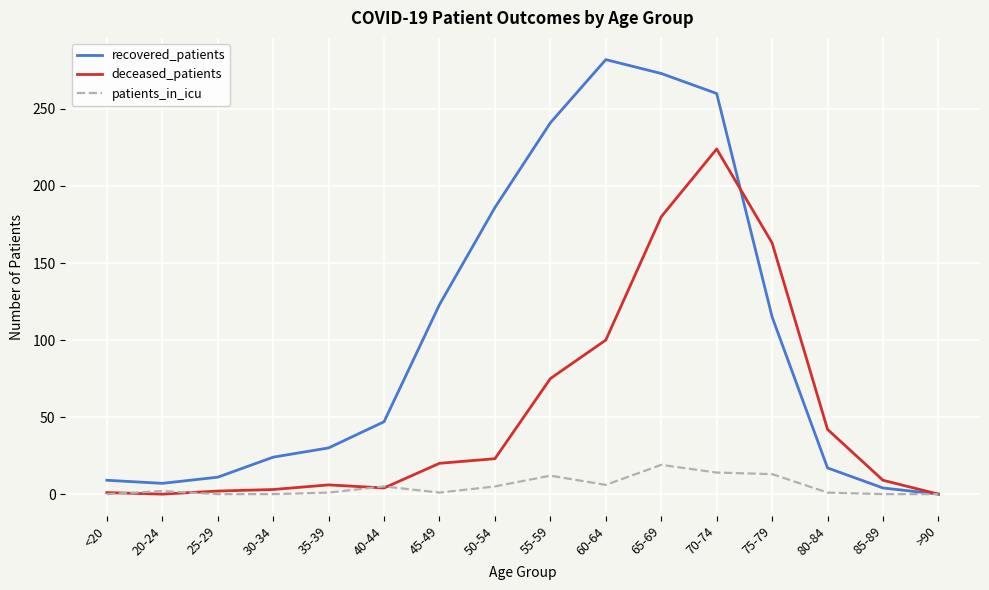

What is the difference between the second highest and minimum values in the patients_in_icu series?

14